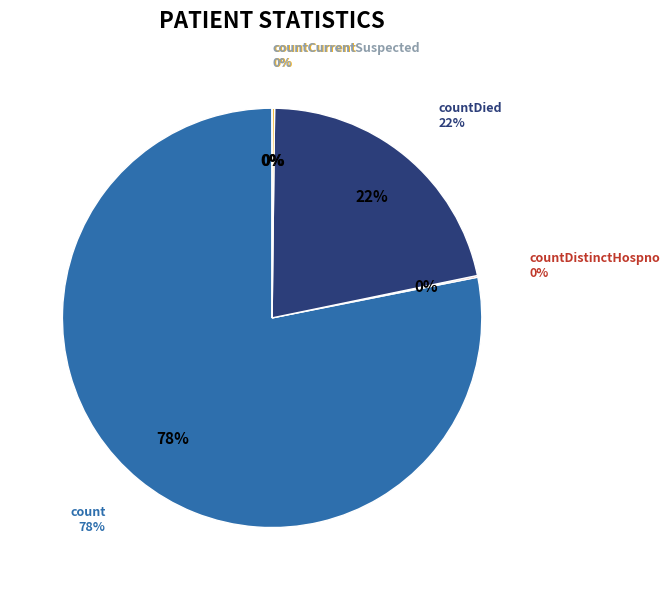

To the nearest percent, what portion does count represent?

78%